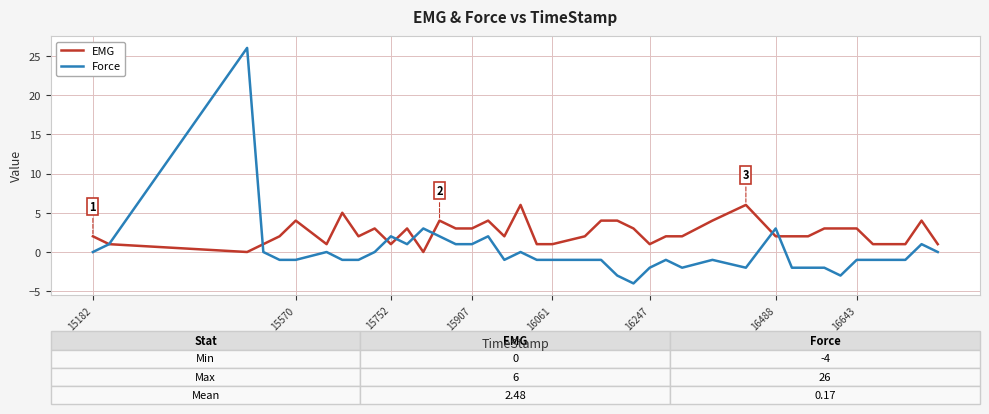

After their last crossing, which series has the higher values: Force or EMG?

EMG